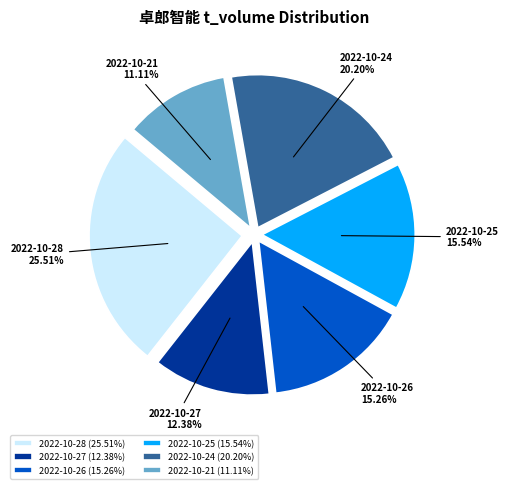

How many slices are in this pie chart?

6